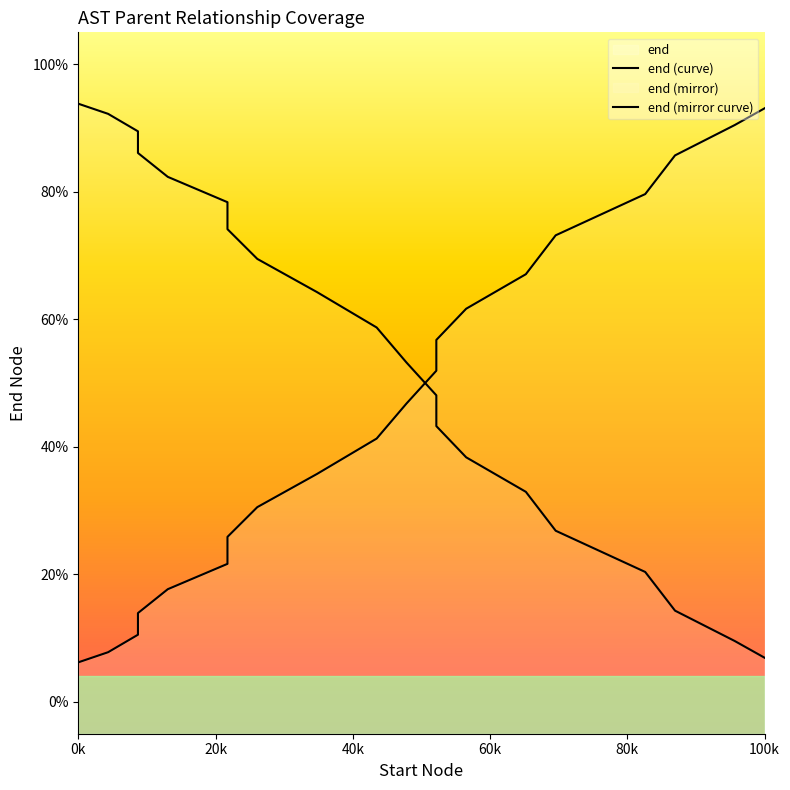

Rank the series by their average value, from highest to lowest.

end (mirror curve), end (curve)